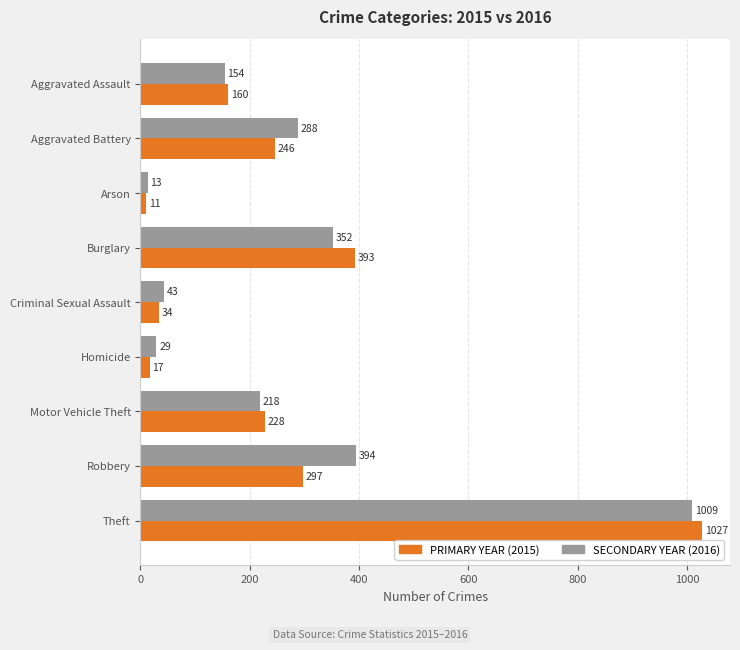

Is the value of SECONDARY YEAR (2016) at Aggravated Assault greater than the value of PRIMARY YEAR (2015) at Burglary?

No